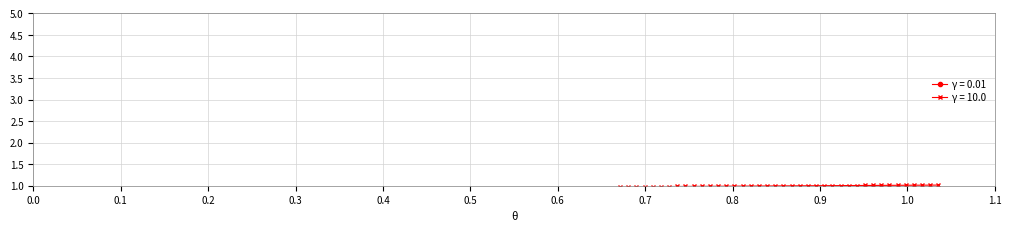

What is the value of the γ = 10.0 point at the 30th from the left?

1.0